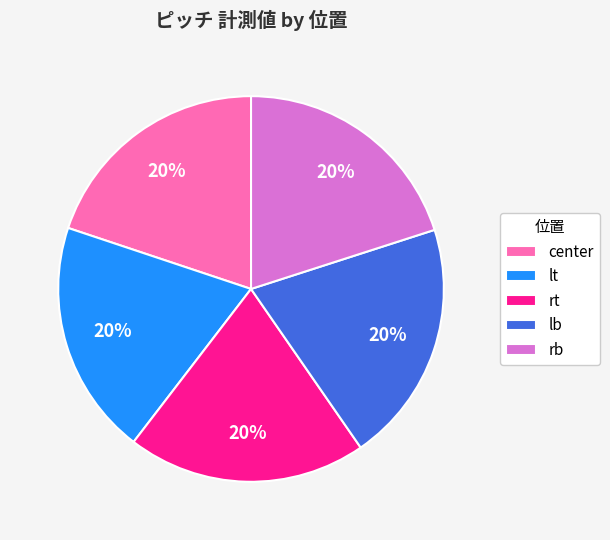

Count the number of slices in the pie.

5